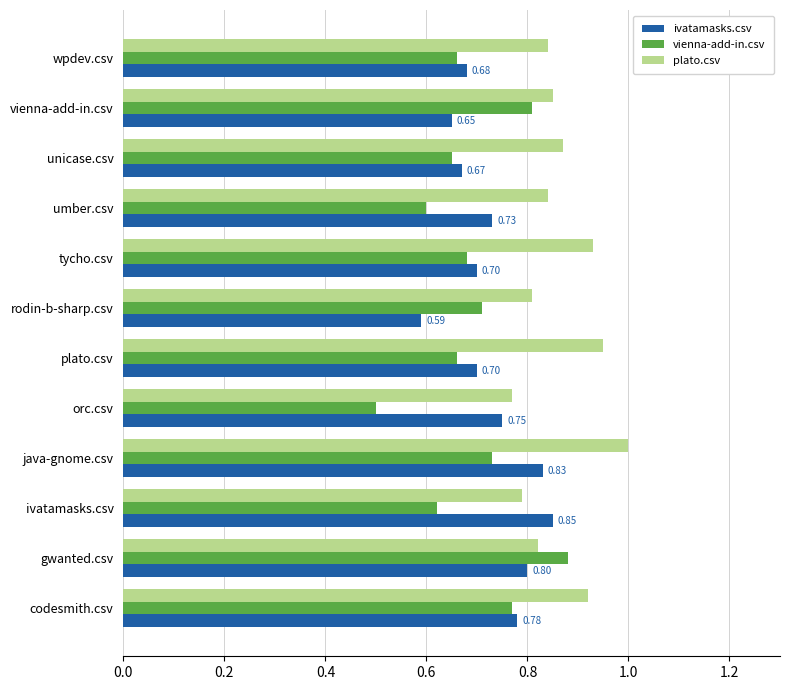

What is the difference between the maximum and second lowest values in the vienna-add-in.csv series?

0.3